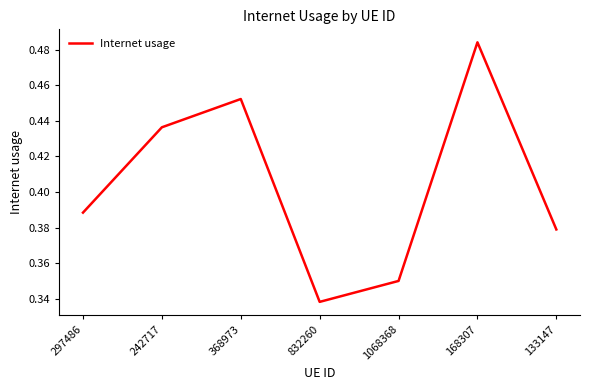

The value at 168307 is 0.3. True or false?

False